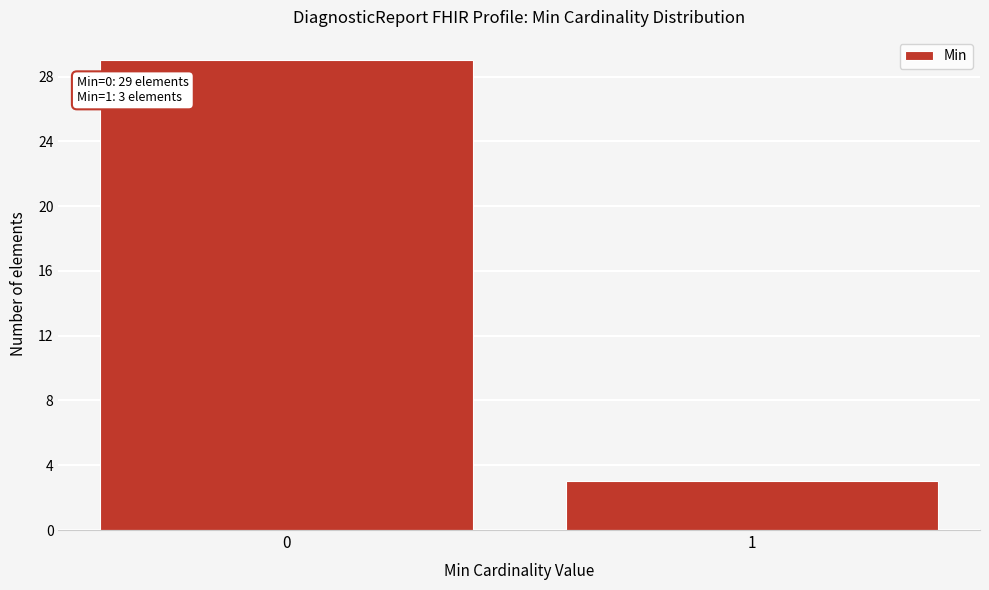

Reading left to right, what are all the values shown in this chart?

29	3